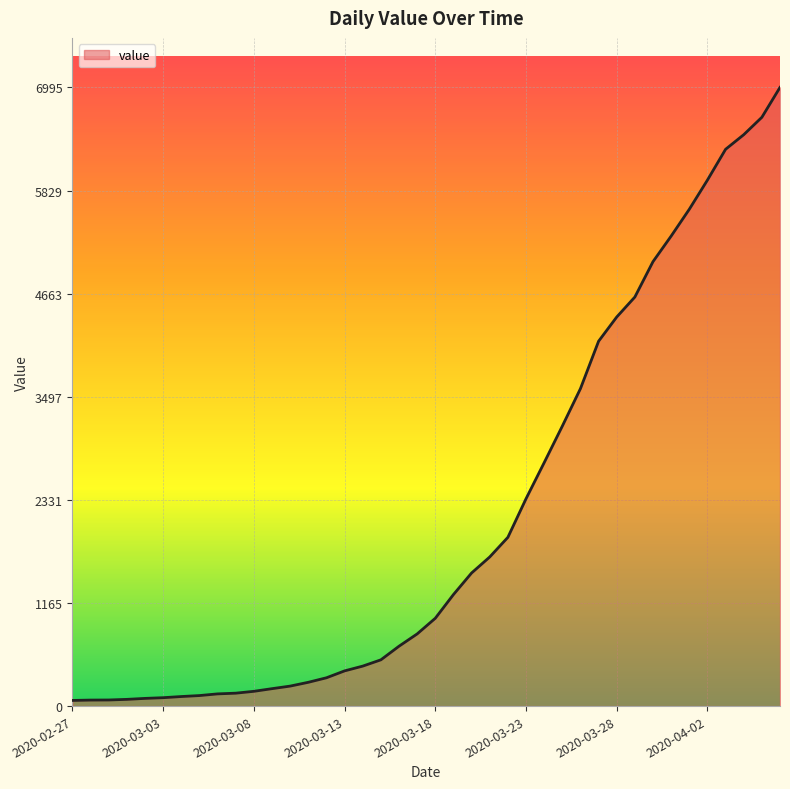

What is the average value?

2142